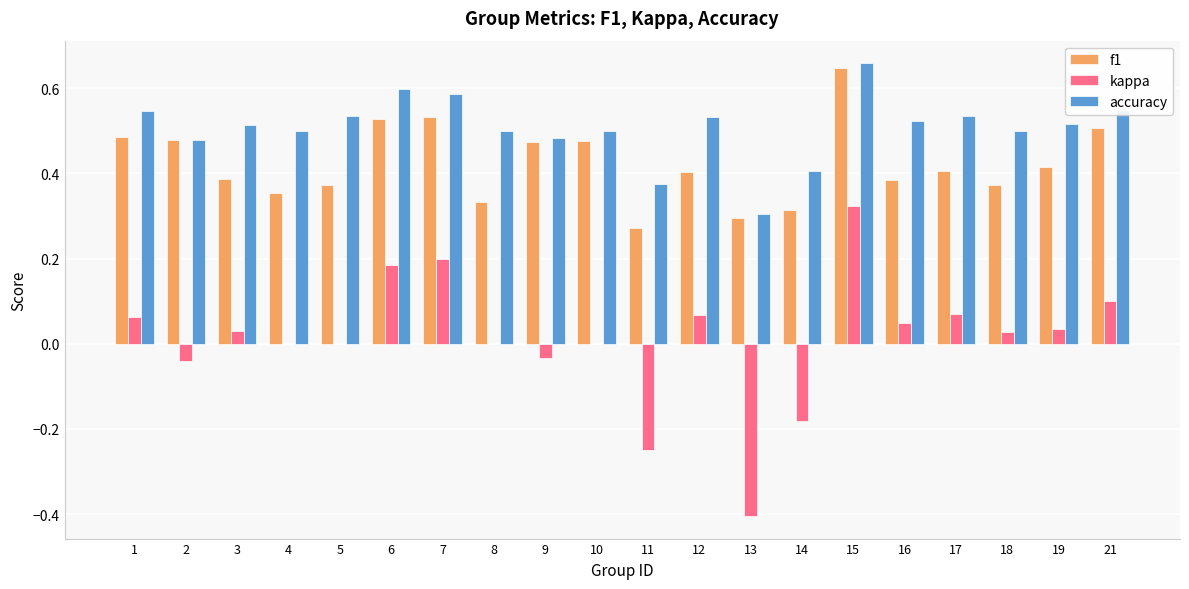

Which series changed the most between 8 and 17?

f1